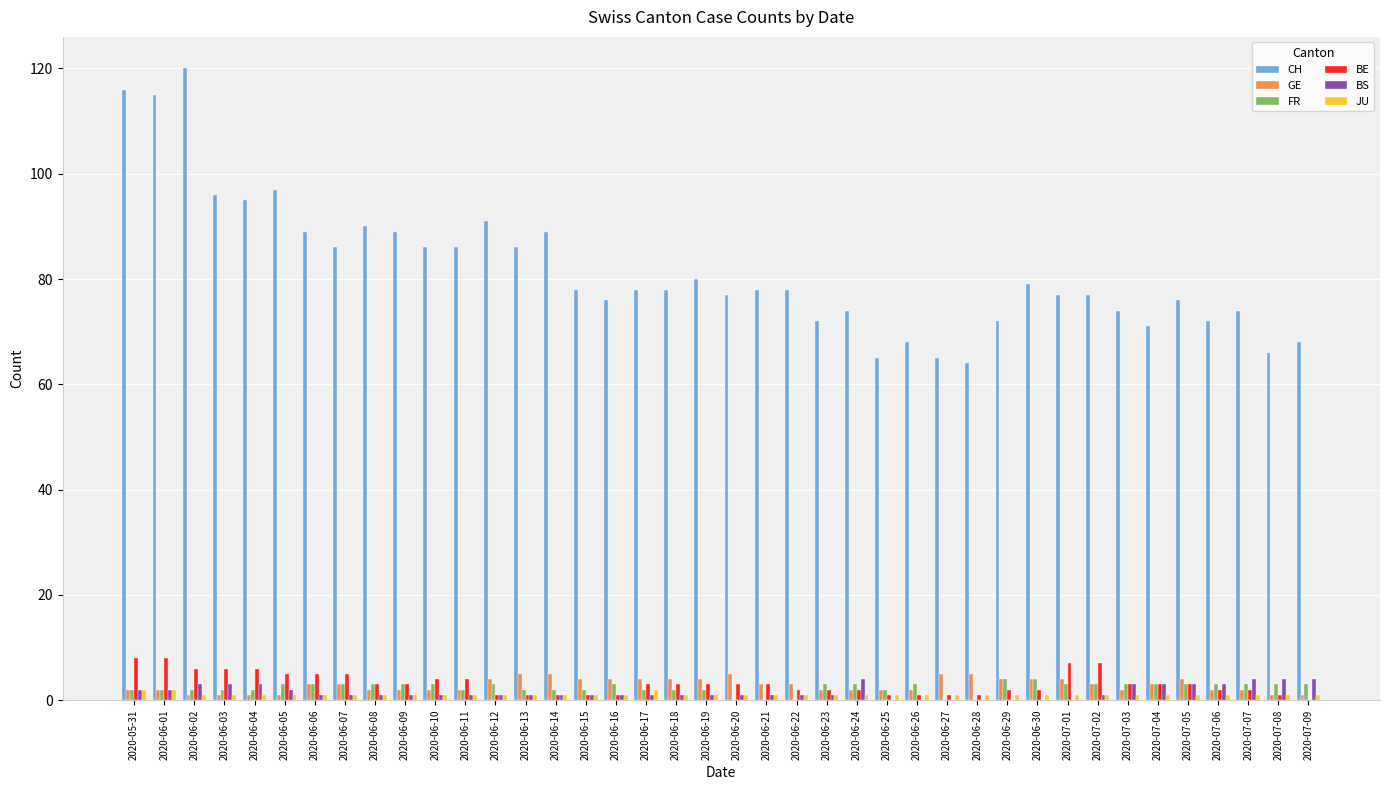

Which series has the widest spread of values?

CH